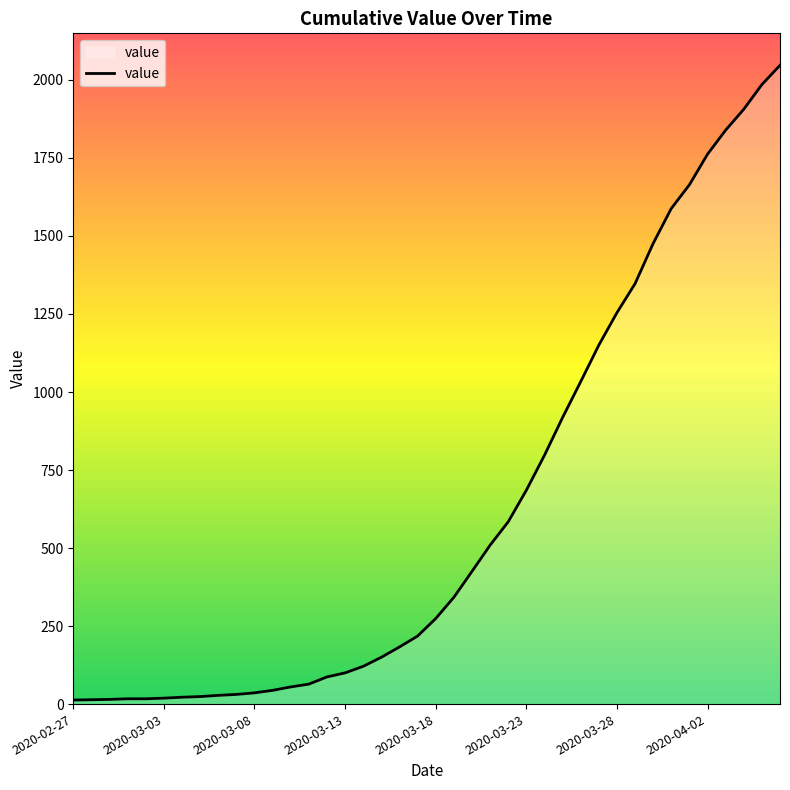

What is the difference between the maximum and minimum values?

2034